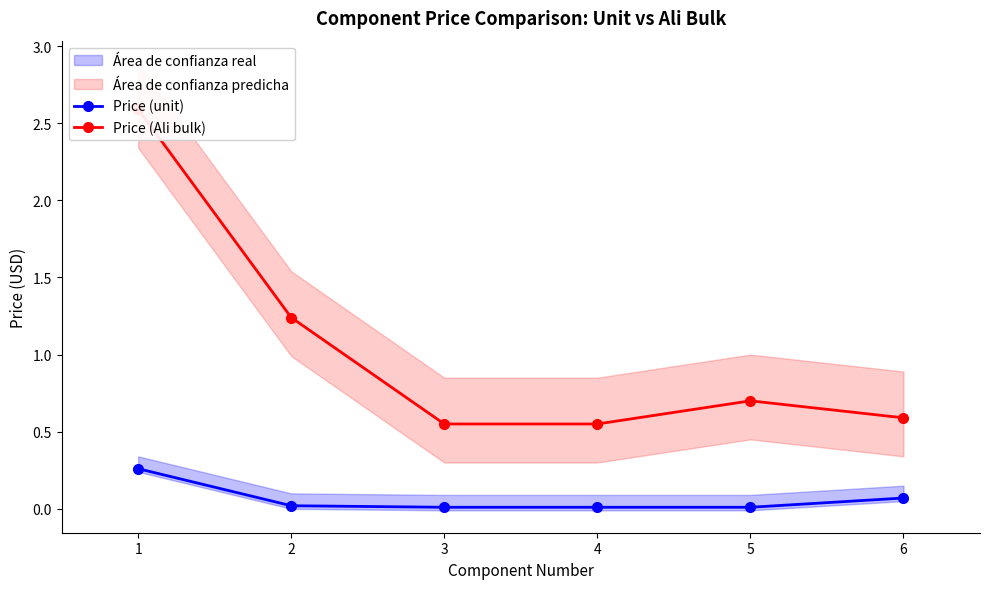

At which category does the chart reach its minimum across all series?

3